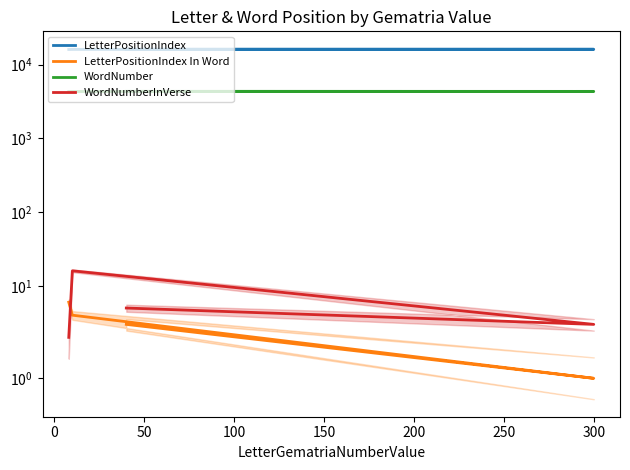

True or false: LetterPositionIndex In Word and WordNumber intersect in this chart.

False